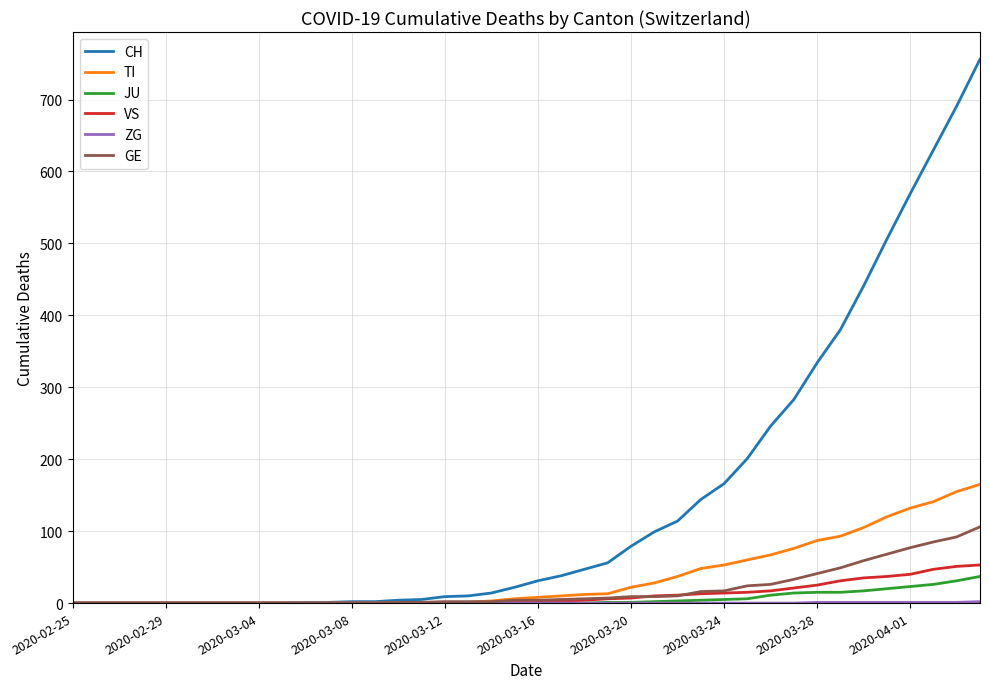

Which series has the largest total across all categories?

CH